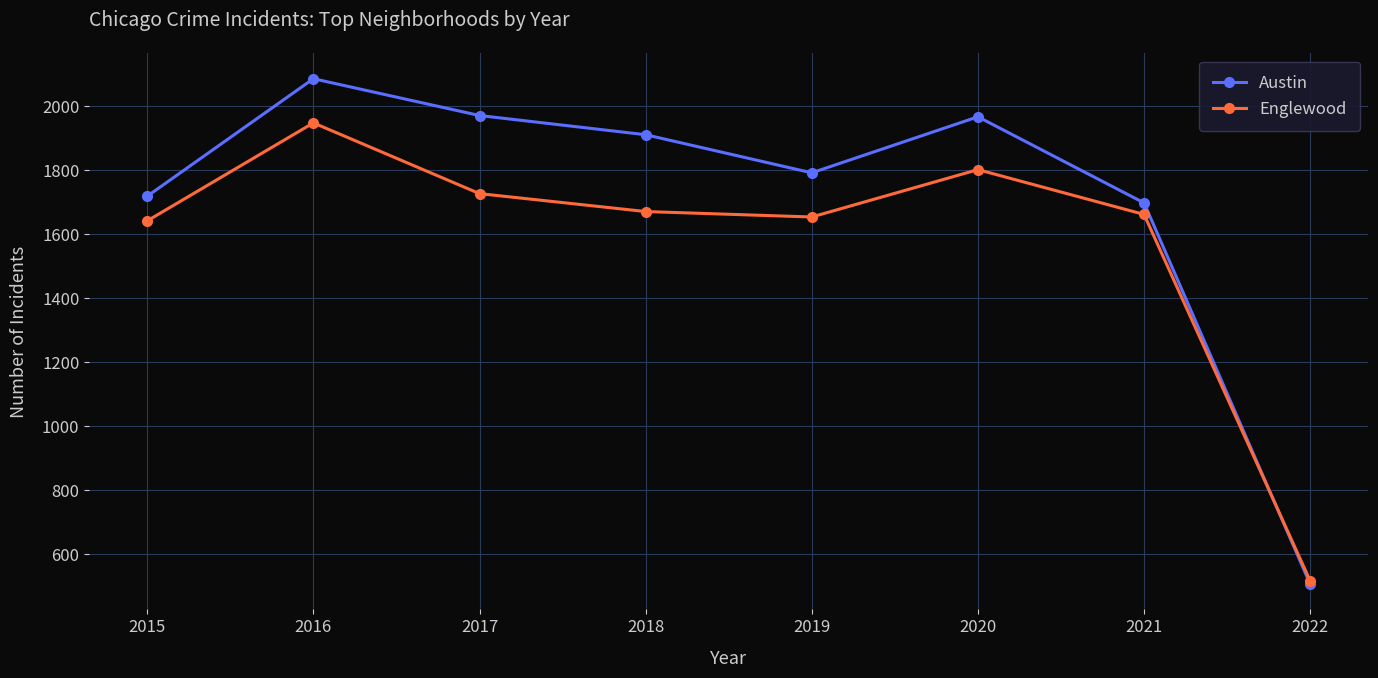

What is the sum of the Austin values at 2017 and 2016?

4057